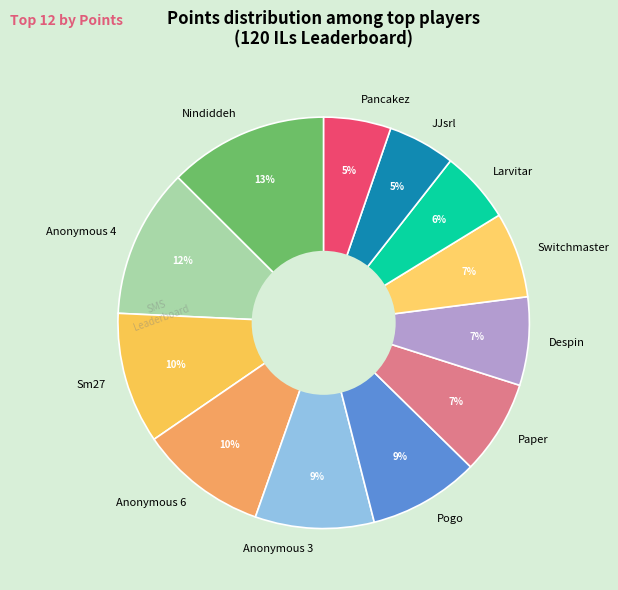

How many slices are in this pie chart?

12